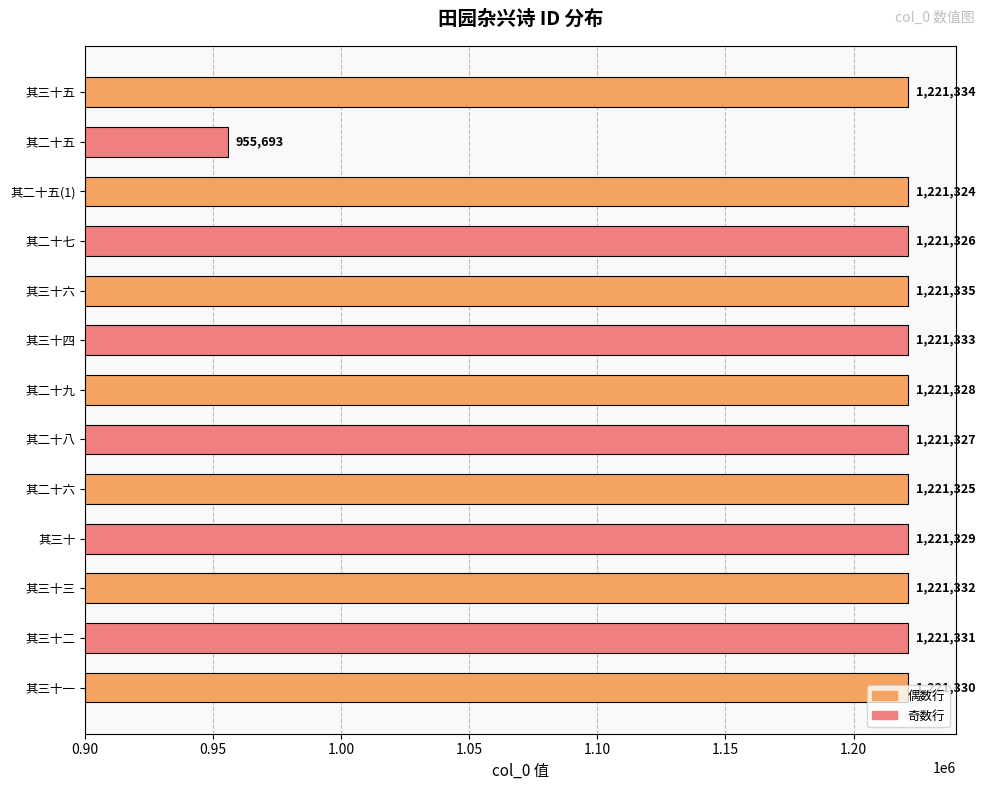

What is the approximate value at 其三十五, to the nearest 10?

1221330